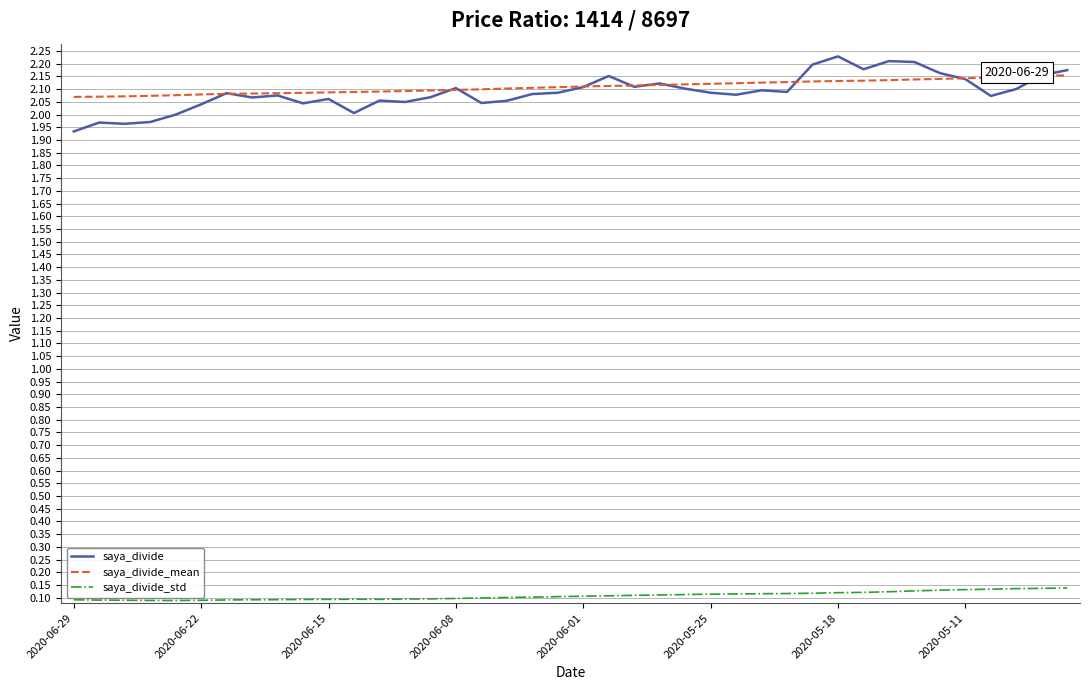

True or false: saya_divide_std and saya_divide cross at least once.

False